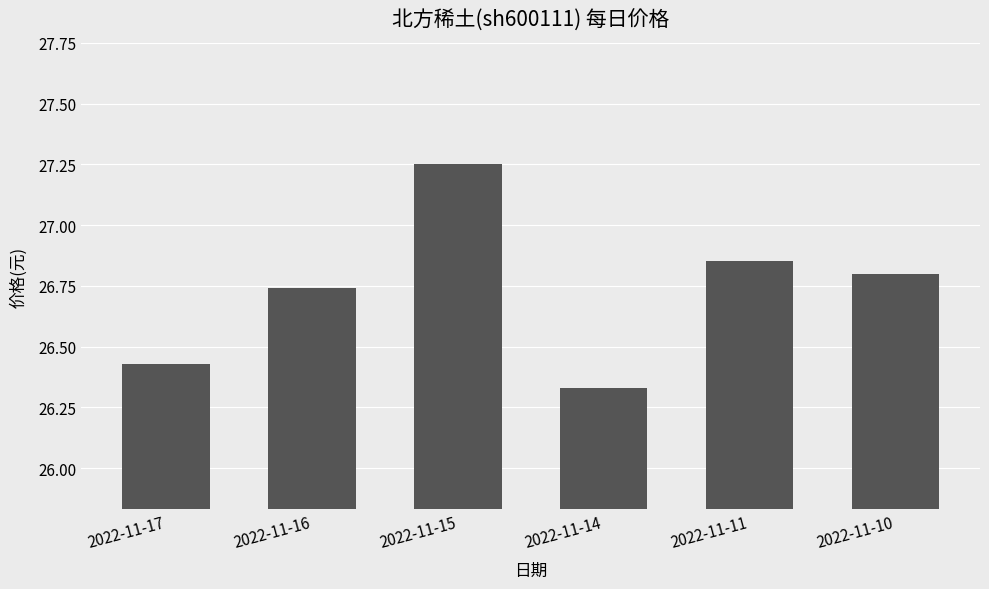

How many data points does each series have?

6